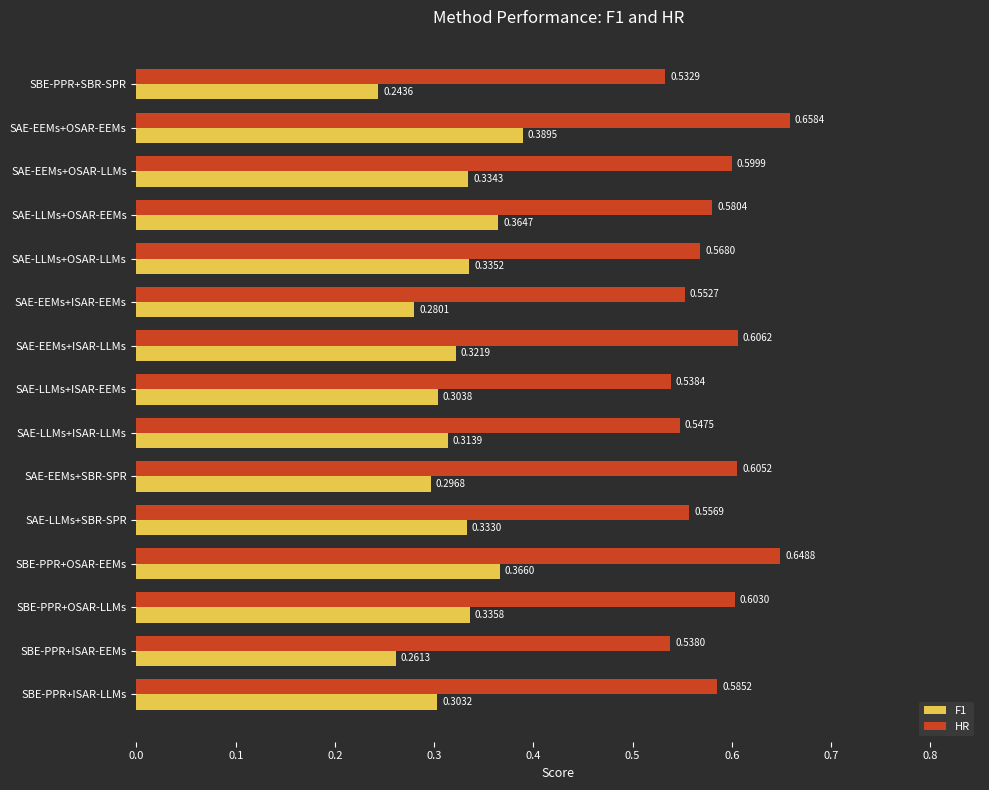

Which category has the highest value across all series?

SAE-EEMs+OSAR-EEMs